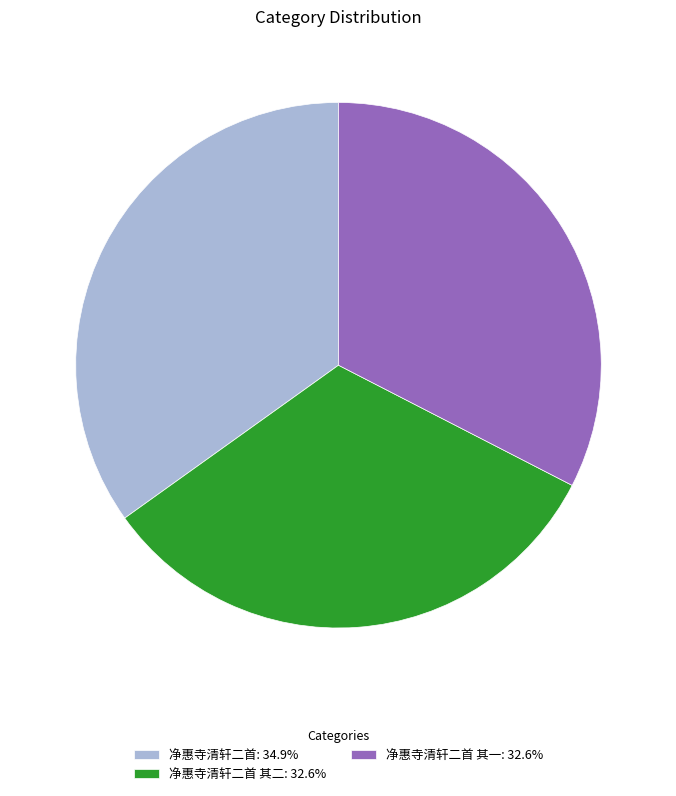

What is the ratio of the value at 净惠寺清轩二首 其二: 32.6% to the value at 净惠寺清轩二首 其一: 32.6%?

1.0